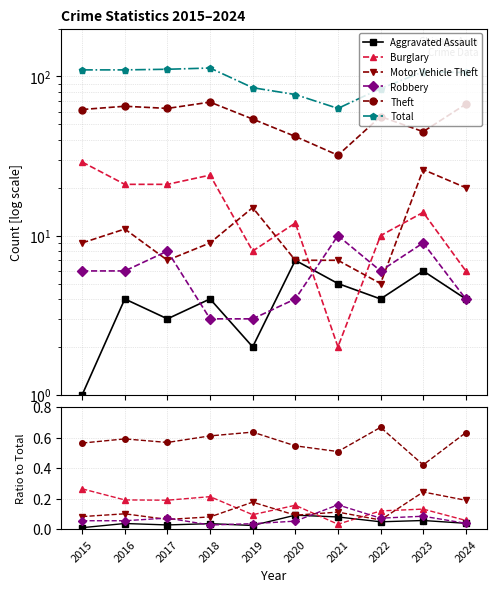

What is the sum of all Motor Vehicle Theft values?

1.2